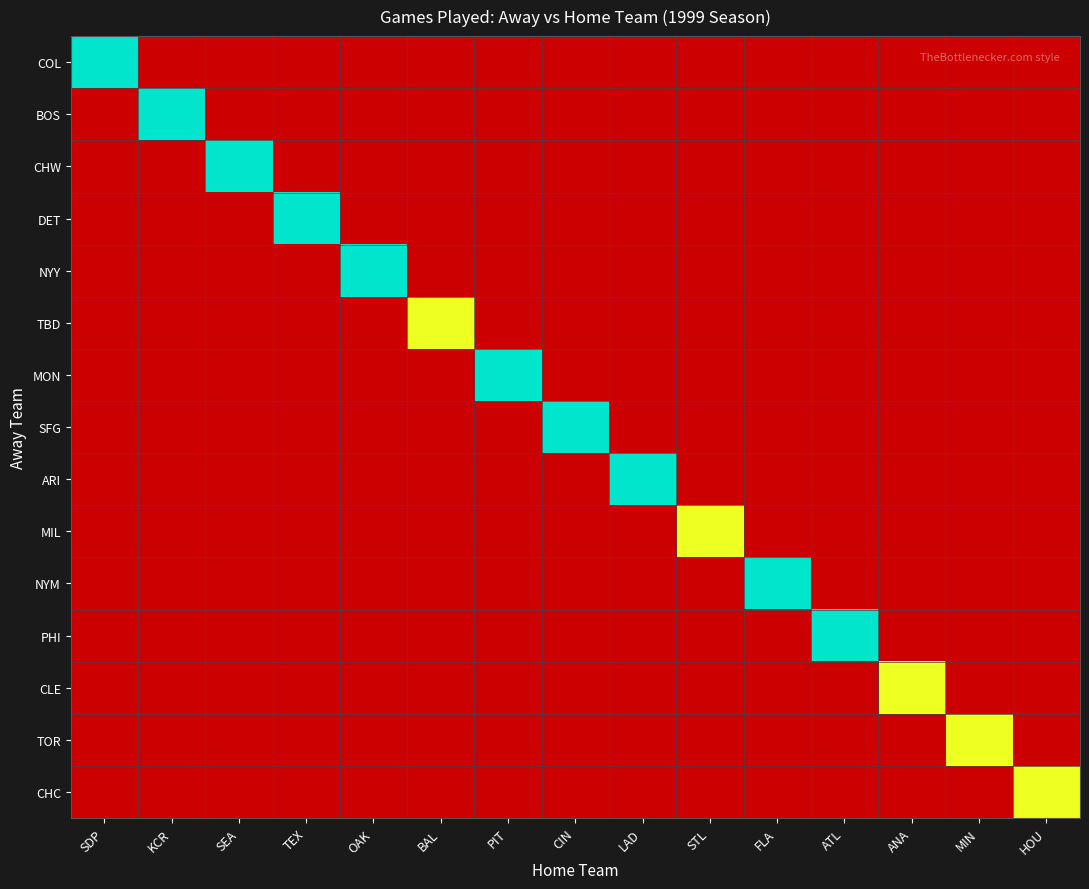

What is the greatest value displayed?

3